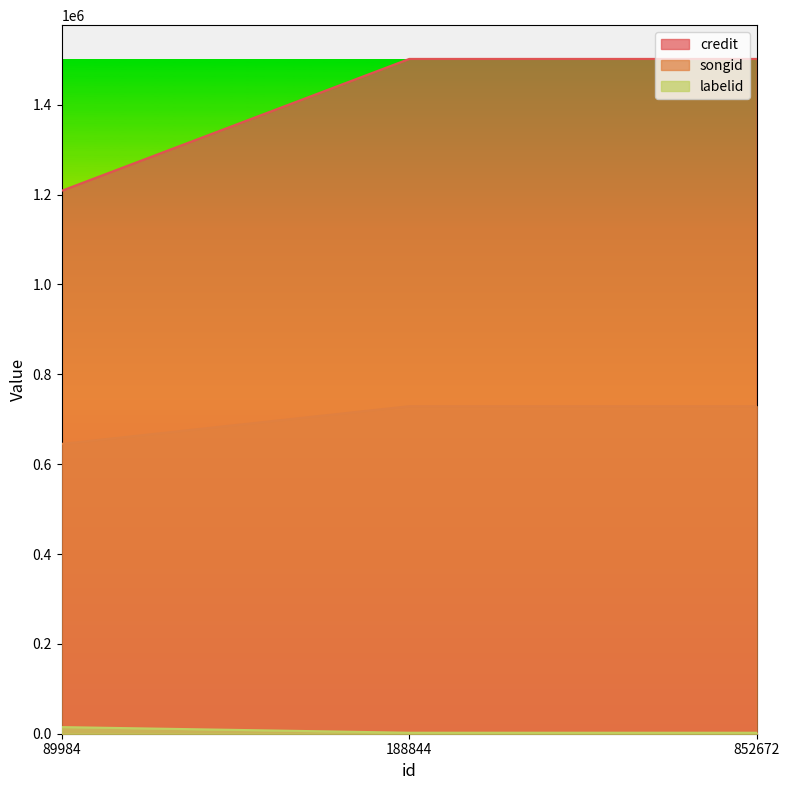

Which series has the largest range (max minus min)?

credit